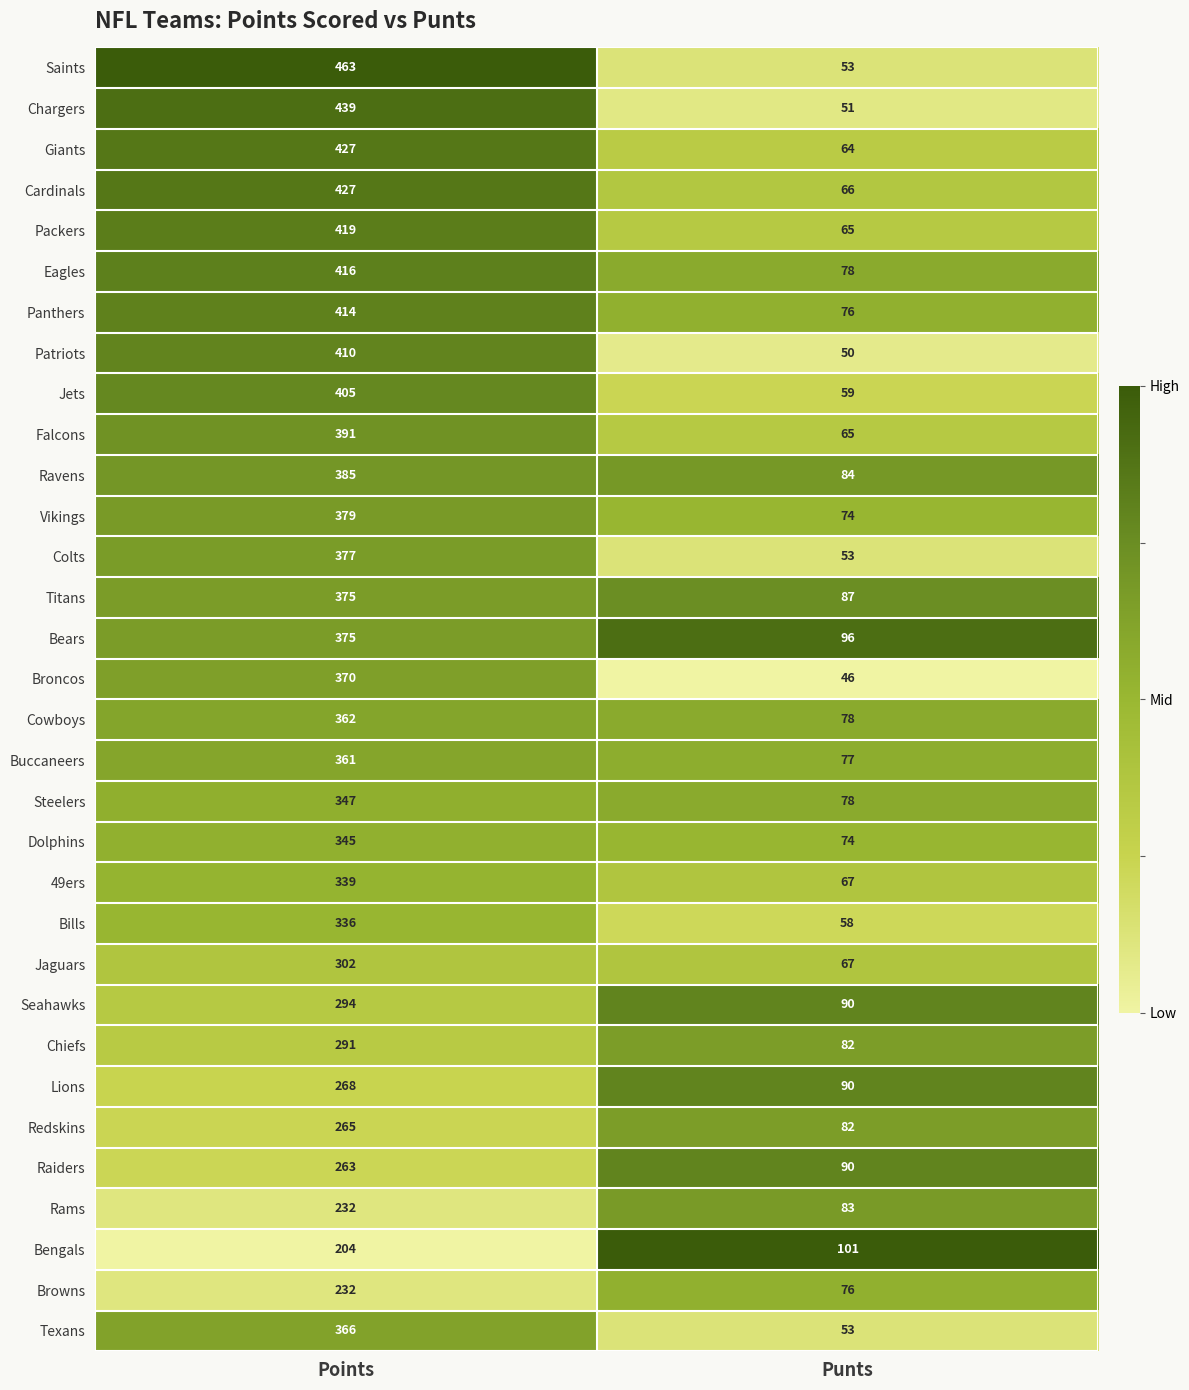

Which category has the lowest value across all series?

Punts